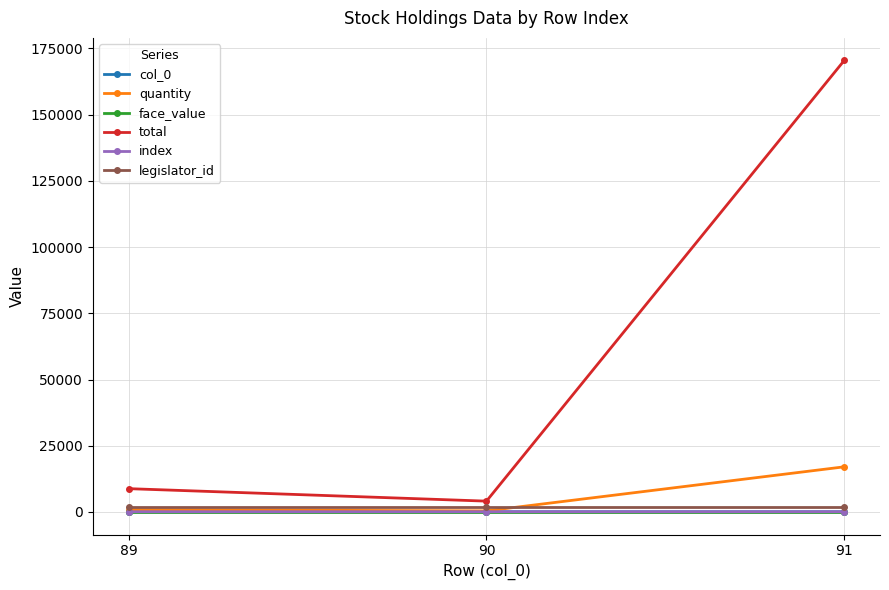

Does the chart have visible grid lines?

Yes